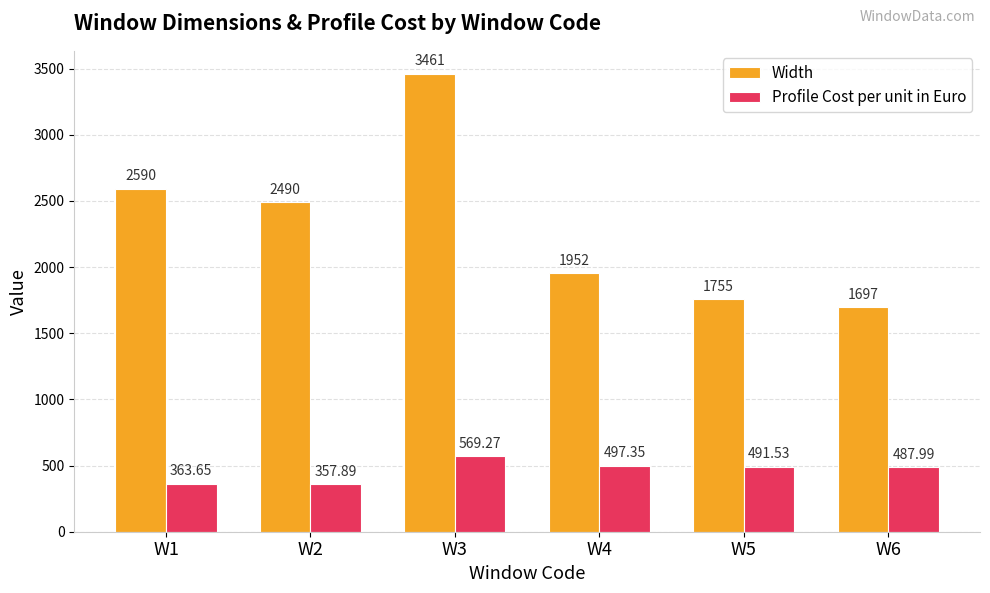

At W1, list the series in order from smallest to largest.

Profile Cost per unit in Euro, Width